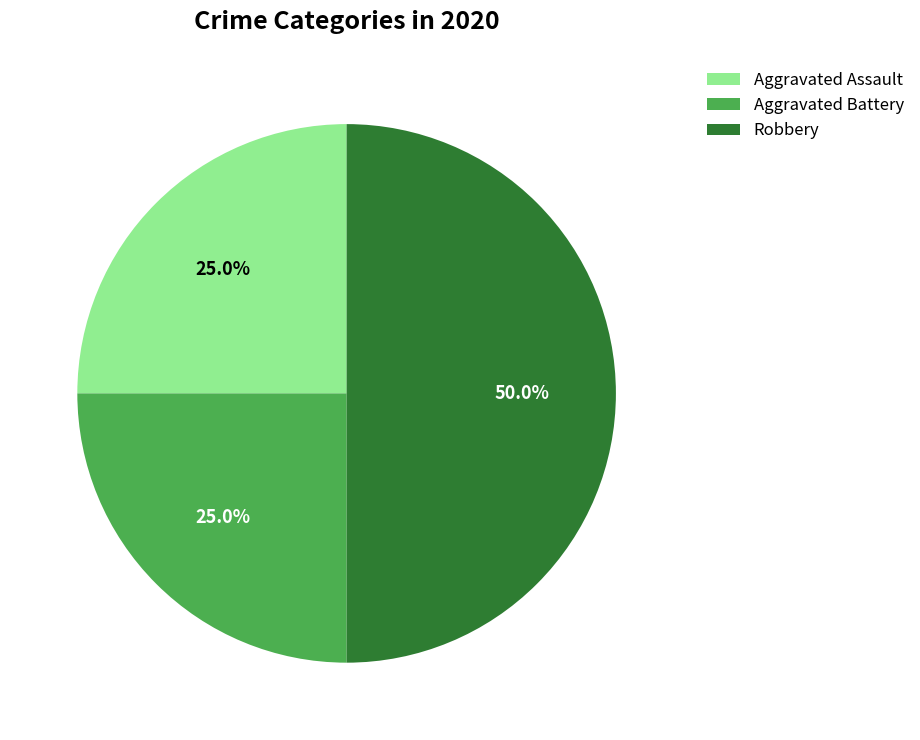

Do Aggravated Assault and Robbery together represent more than half of the pie?

Yes